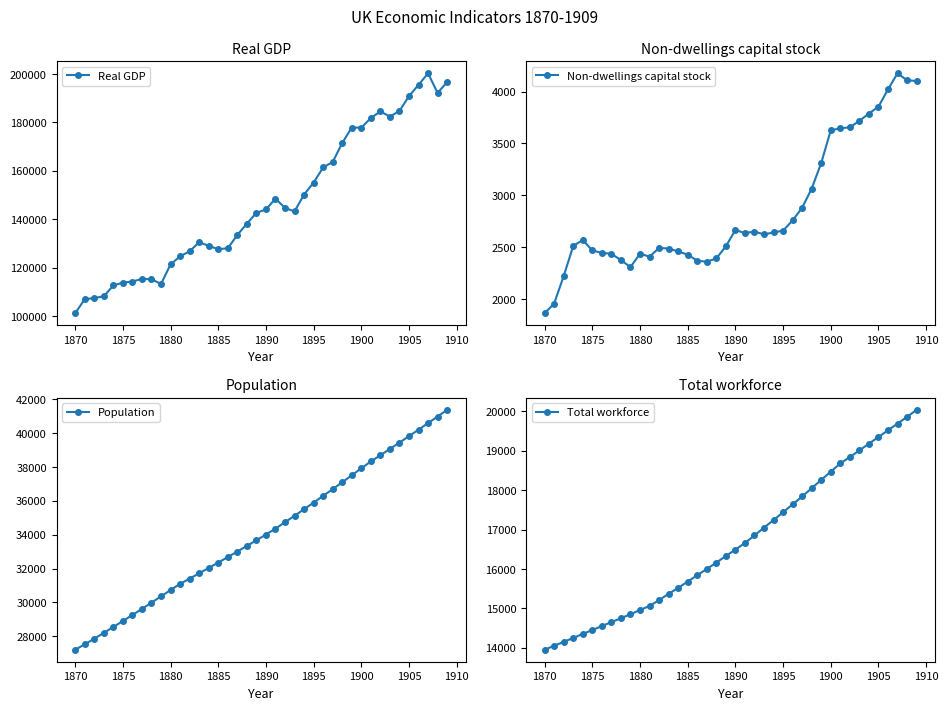

What is the difference between the maximum and second lowest values in the Total workforce series?

5990